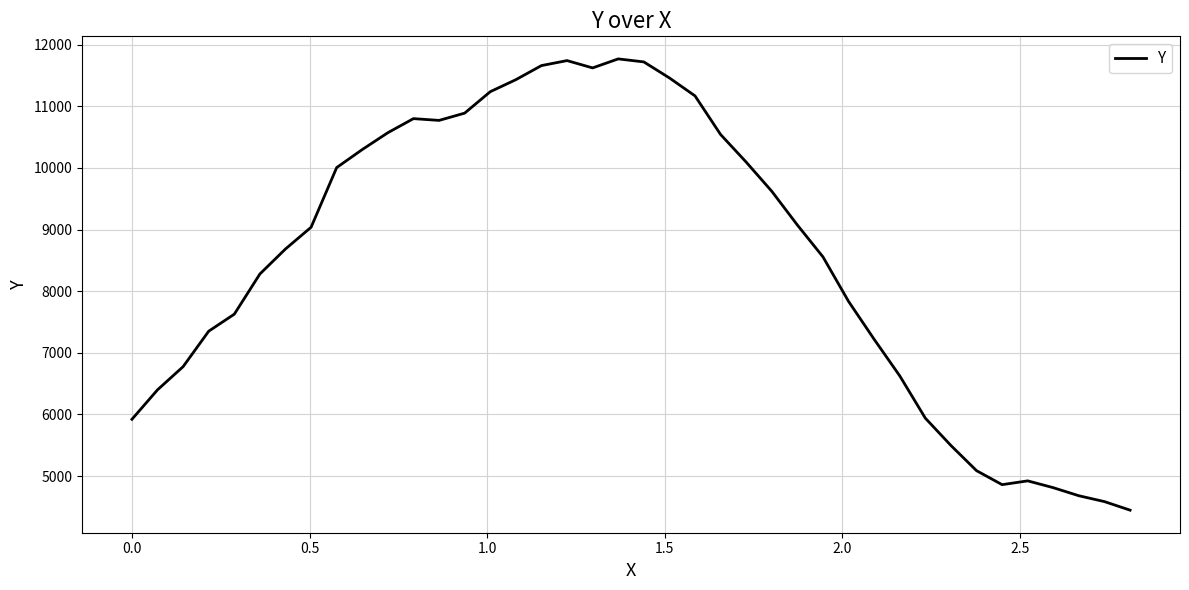

What is the minimum value shown in the chart?

4447.4